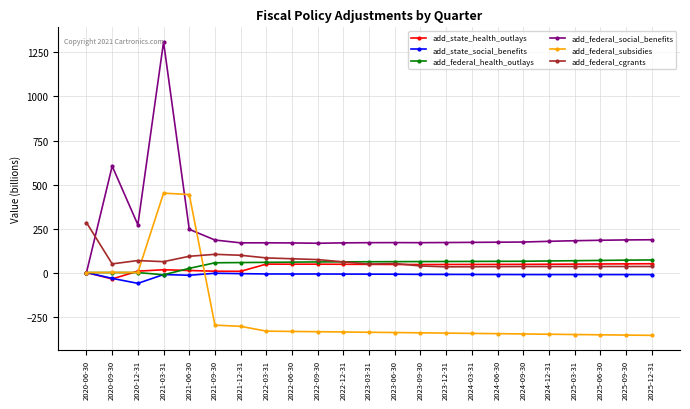

What is the approximate value of add_state_social_benefits at 2025-06-30?

-11.6